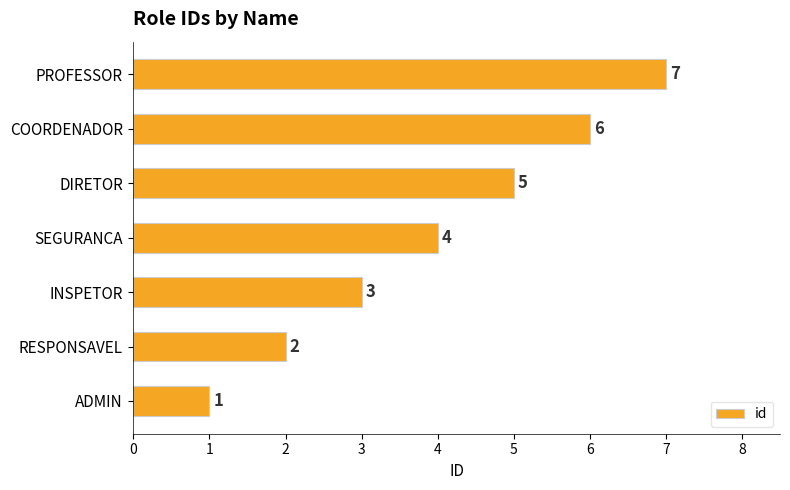

What is the maximum value shown in the chart?

7